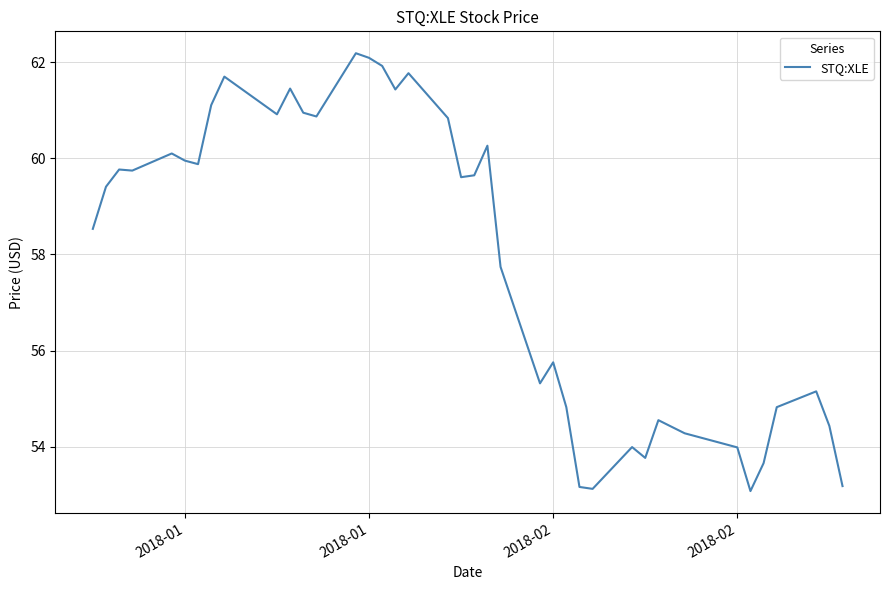

What is the smallest value displayed?

53.1